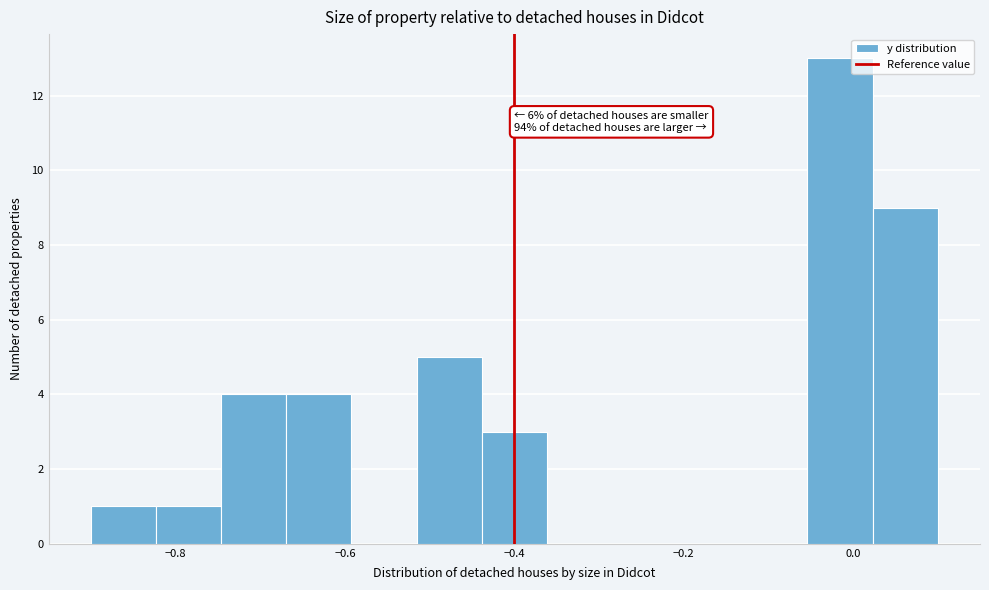

Around what value on the x-axis is the tallest bar? Give the approximate position of its centre, as read against the axis.

-0.02